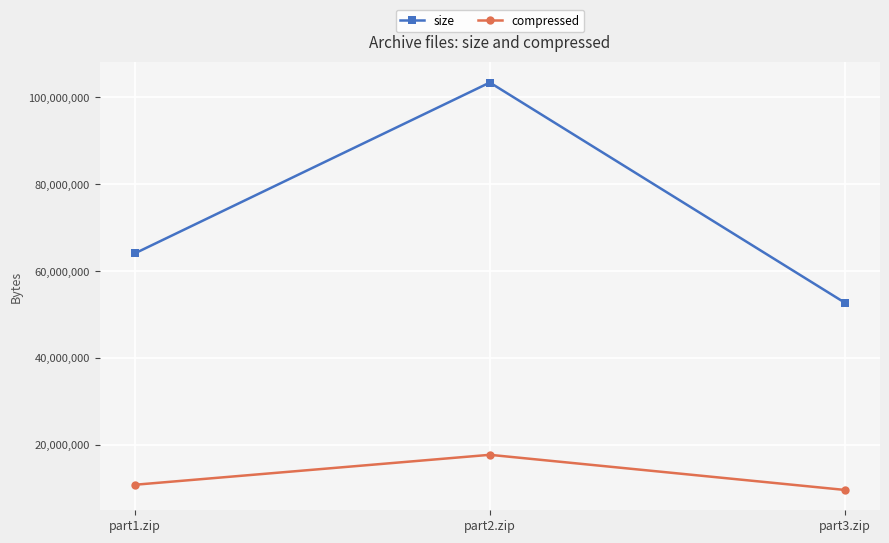

Where is size nearest to the value 78117946?

part1.zip